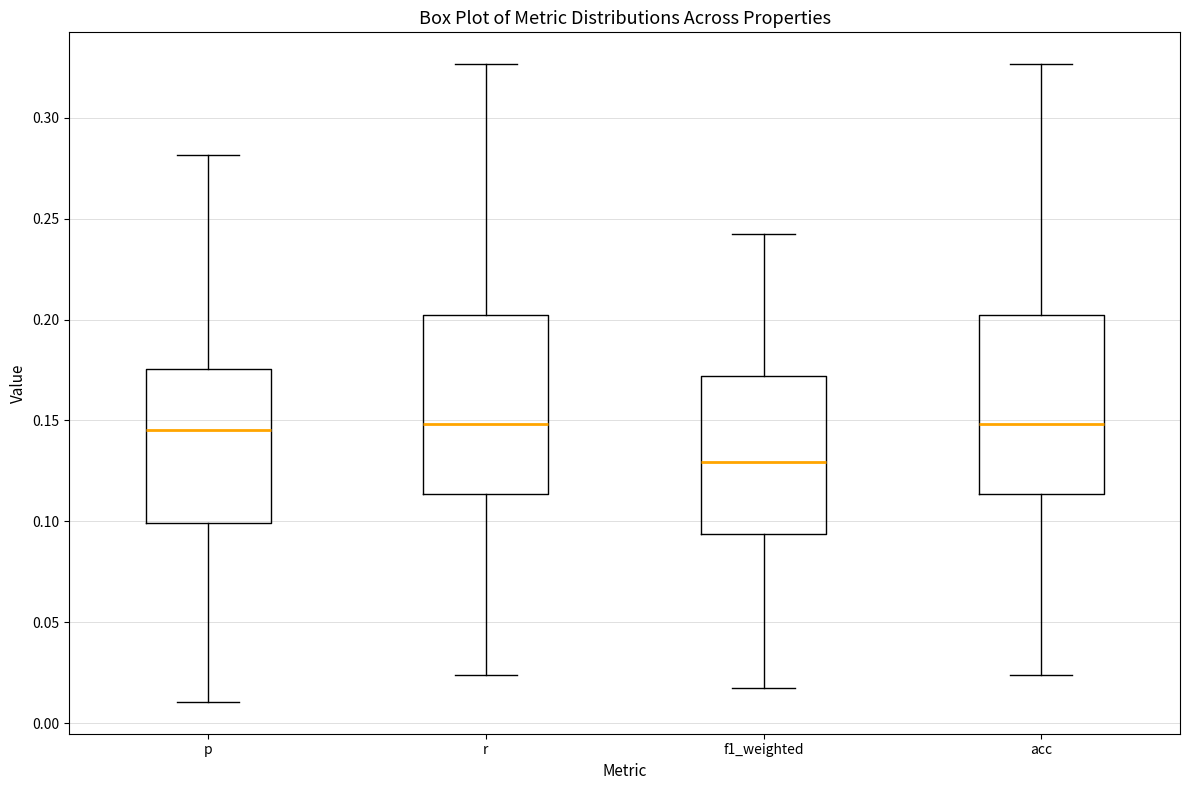

Where is the lower edge of the box for r on the y-axis? The values are not printed on the chart, so give them approximately, as read against the axis.

0.115